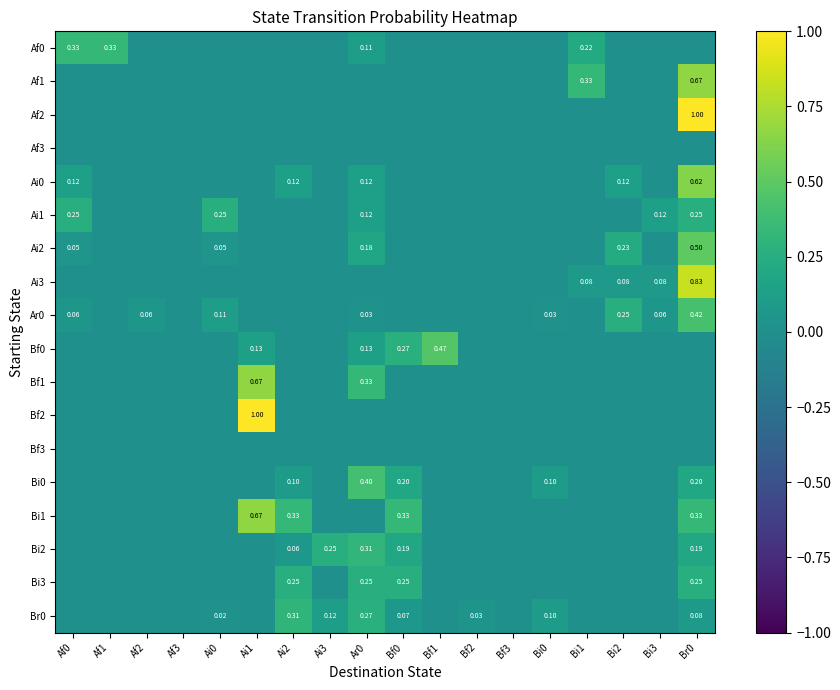

Is the value of Af2 at Ai2 greater than the value of Ai0 at Ai3?

No